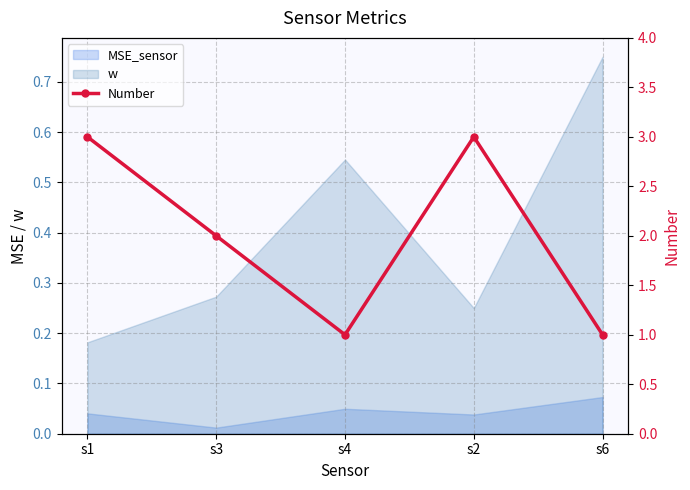

Count the values in the range 1 to 3.

5